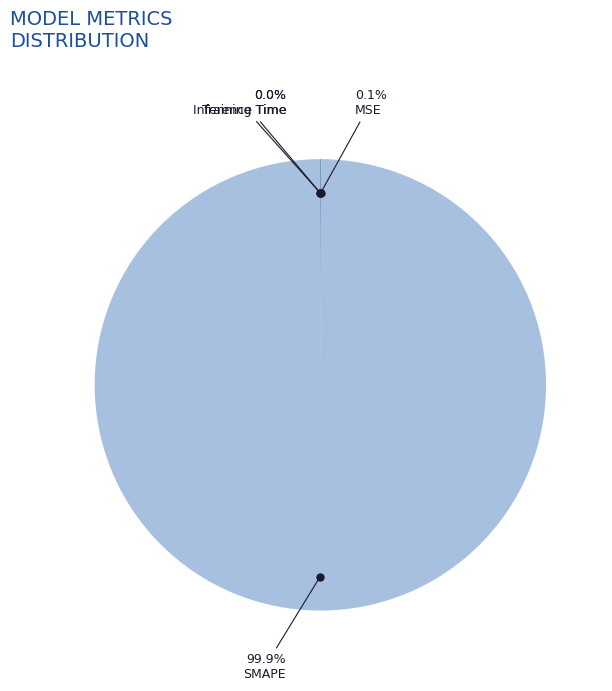

To the nearest percent, what is the average slice percentage?

25%